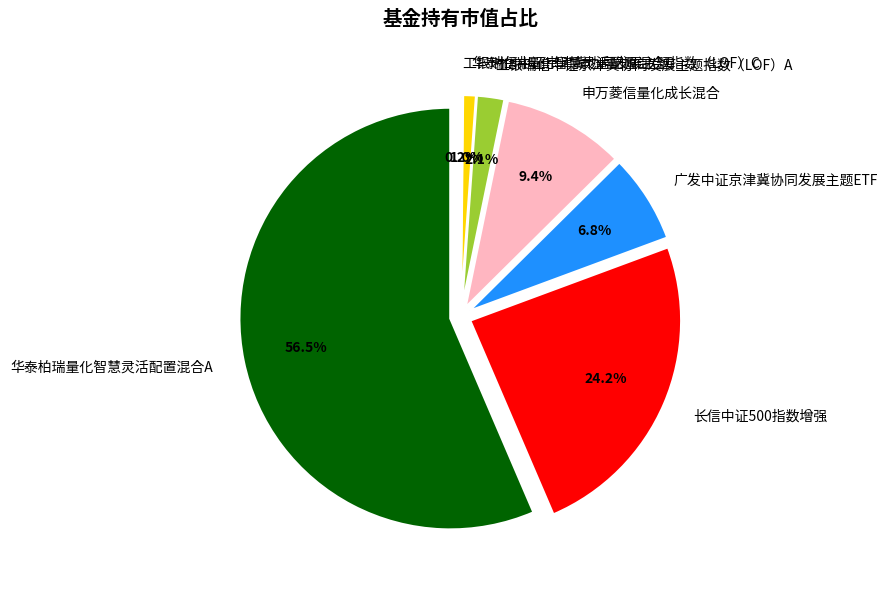

Is it true that 华泰柏瑞量化智慧灵活配置混合A is 56% of the pie?

True